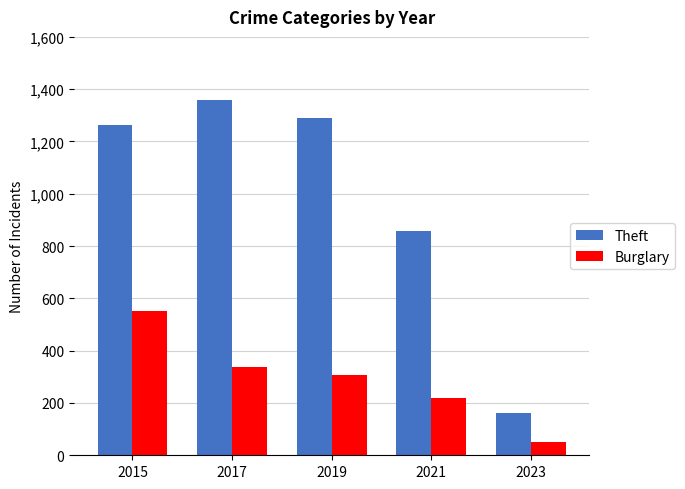

Where is Burglary nearest to the value 302?

2019